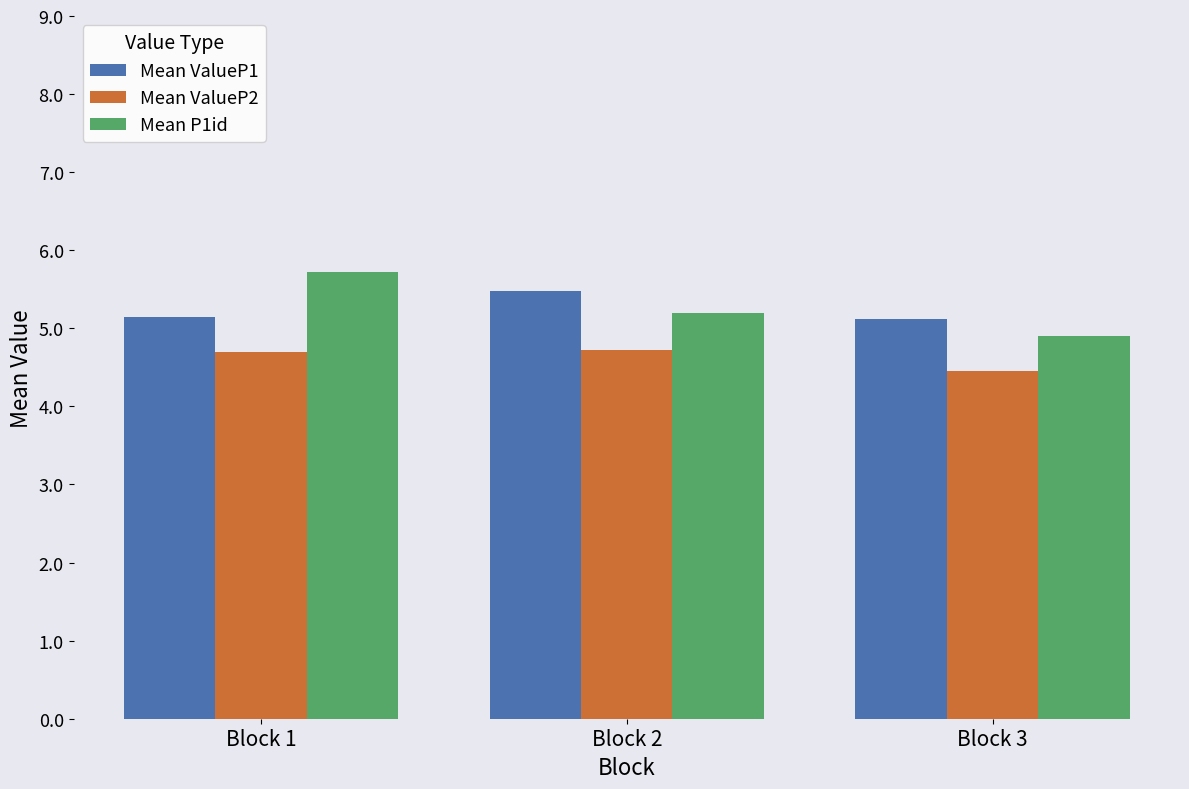

Rank the series at Block 1 from highest to lowest value.

Mean P1id, Mean ValueP1, Mean ValueP2